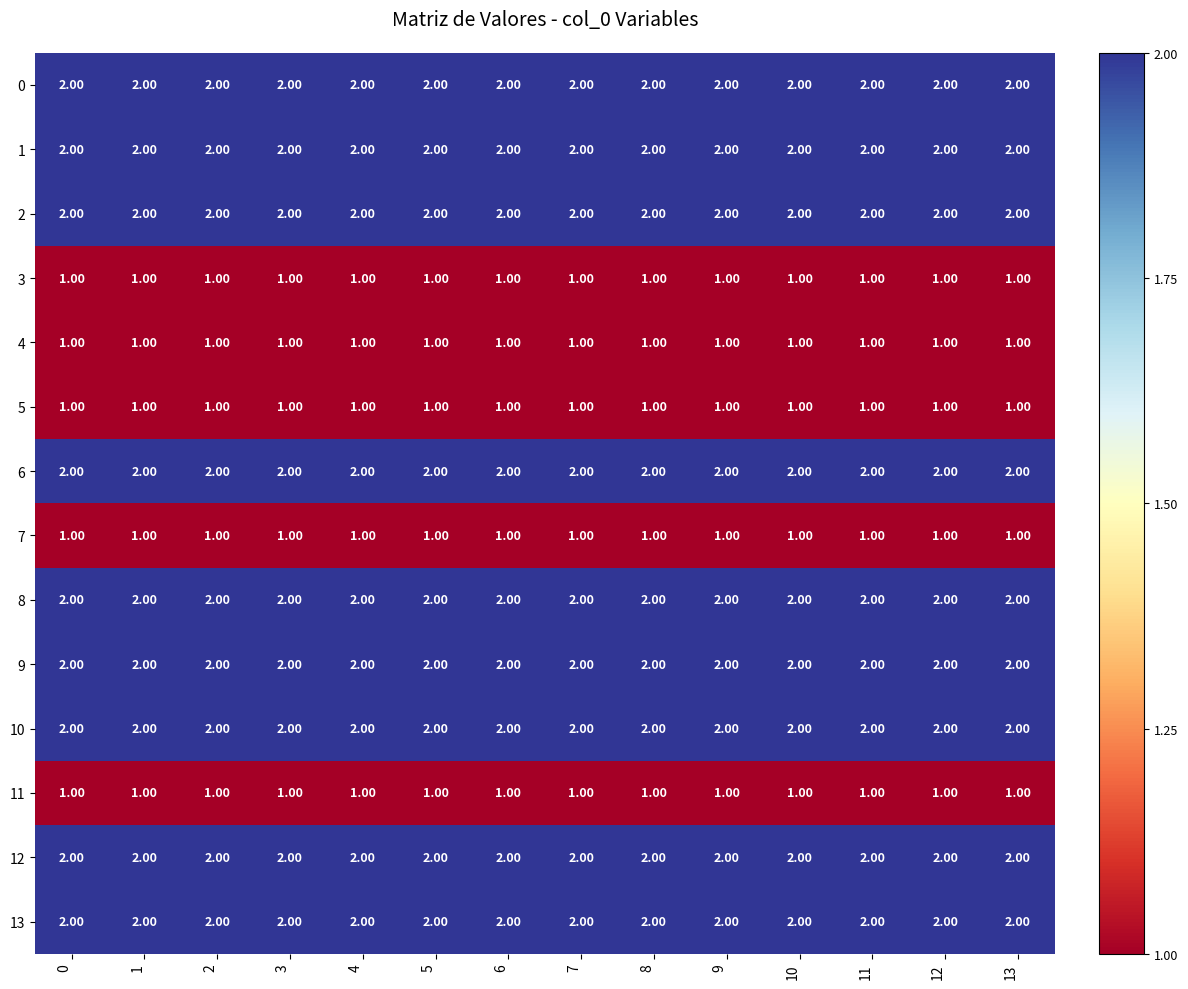

What is the total value across all series at 11?

23